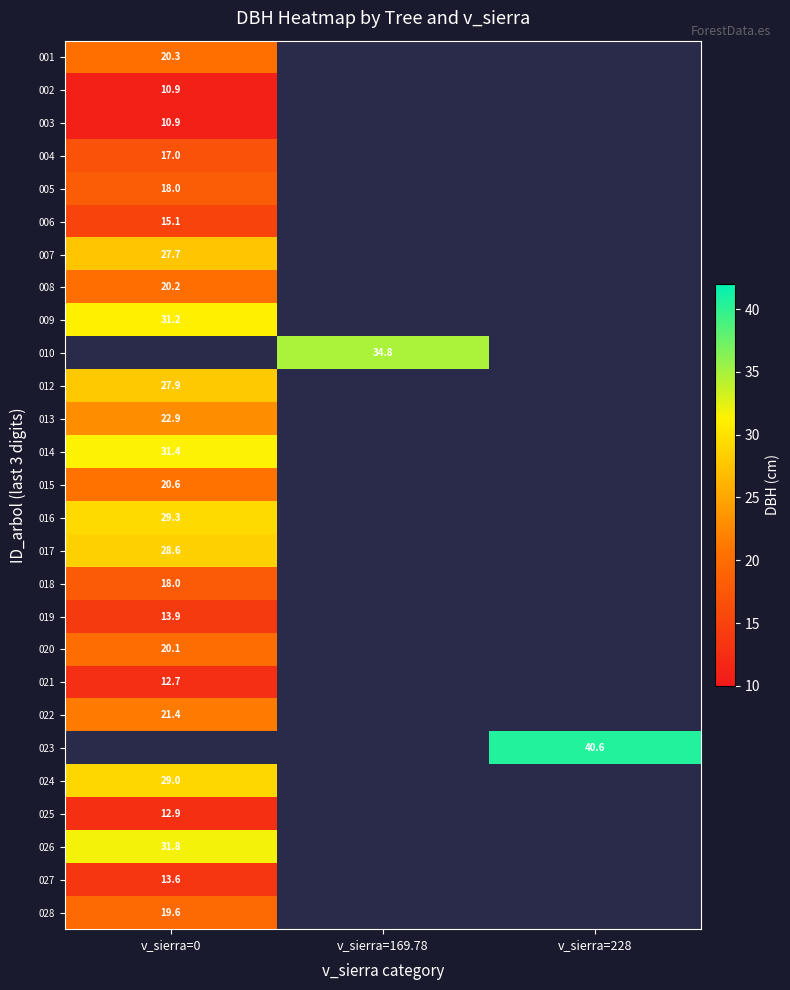

Which category has the lowest value in the 007 series?

v_sierra=0